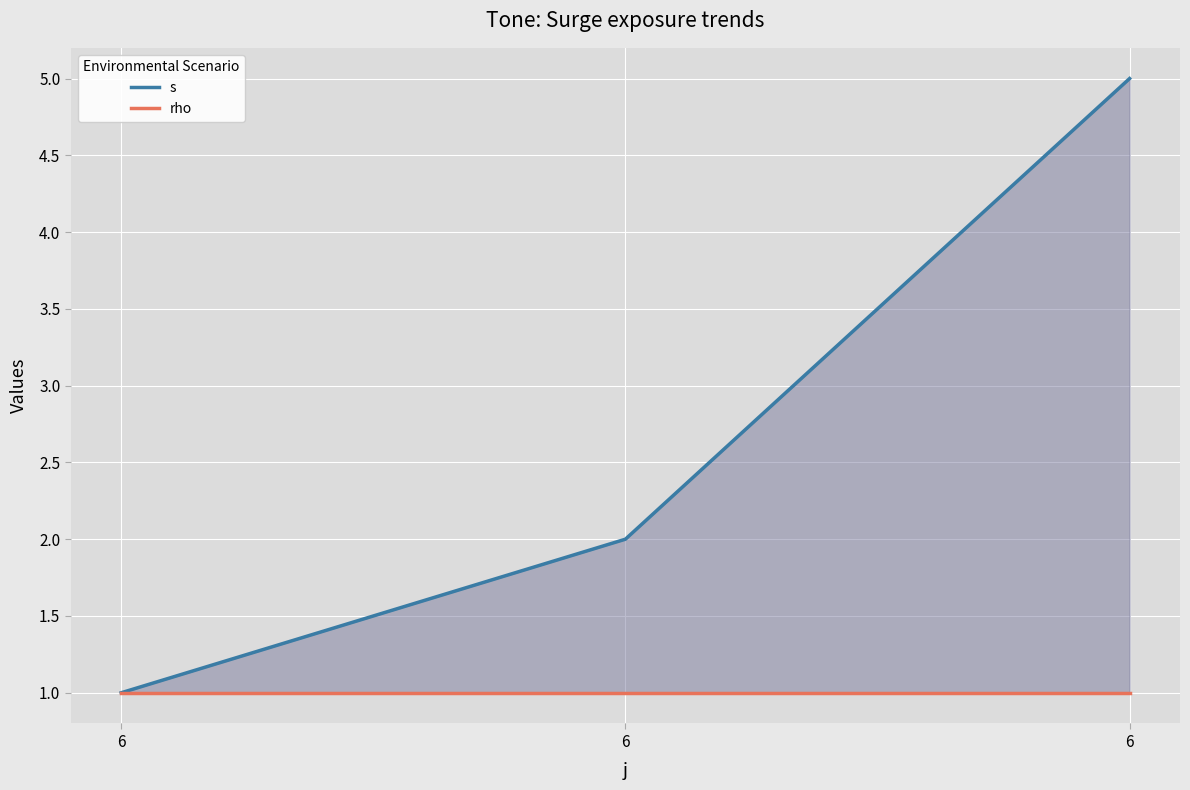

Which series has the largest range (max minus min)?

s